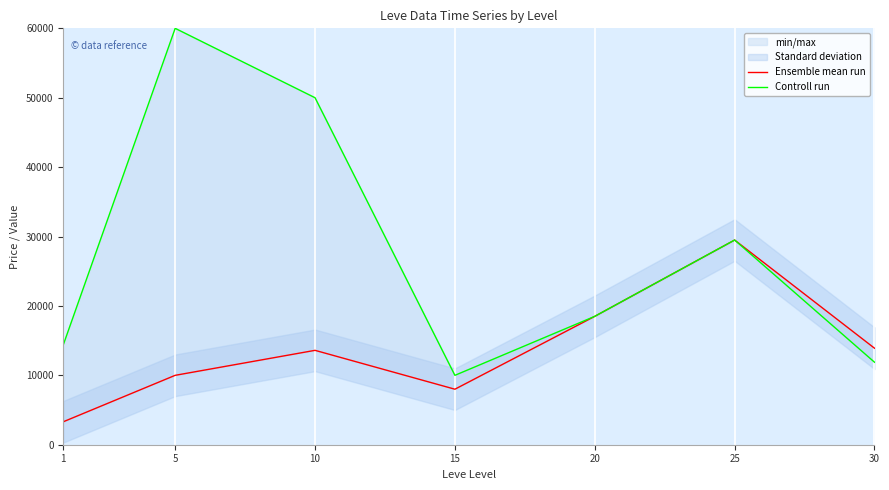

Is it true that Controll run equals 93538.4 at 5?

False